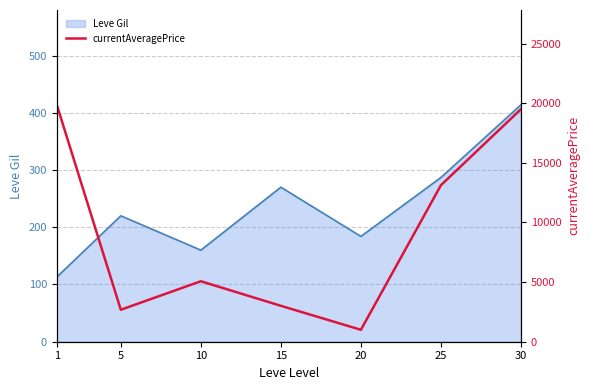

Reading left to right, list all the values displayed in this chart.

1=19866	5=2680	10=5071	15=3011	20=1000	25=13123	30=19500